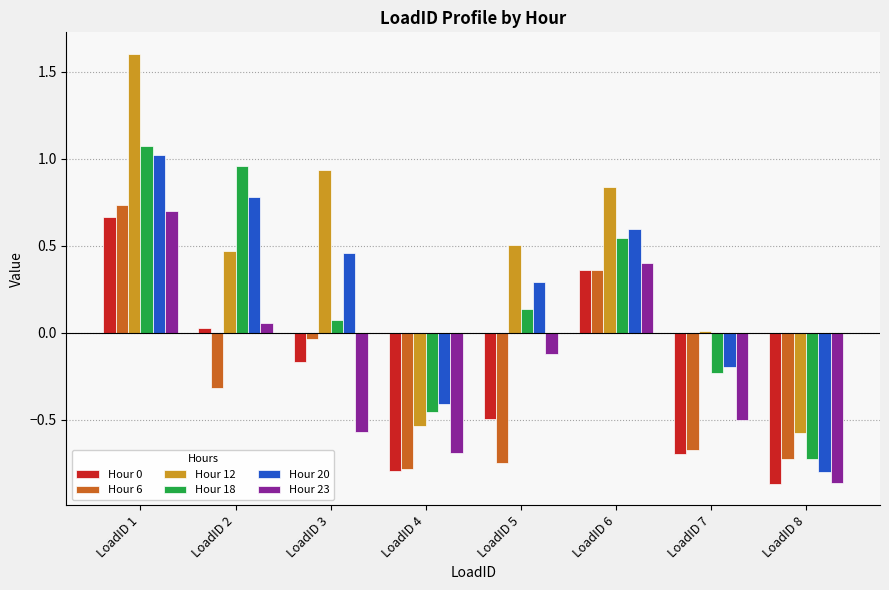

Count the number of categories in the chart.

8